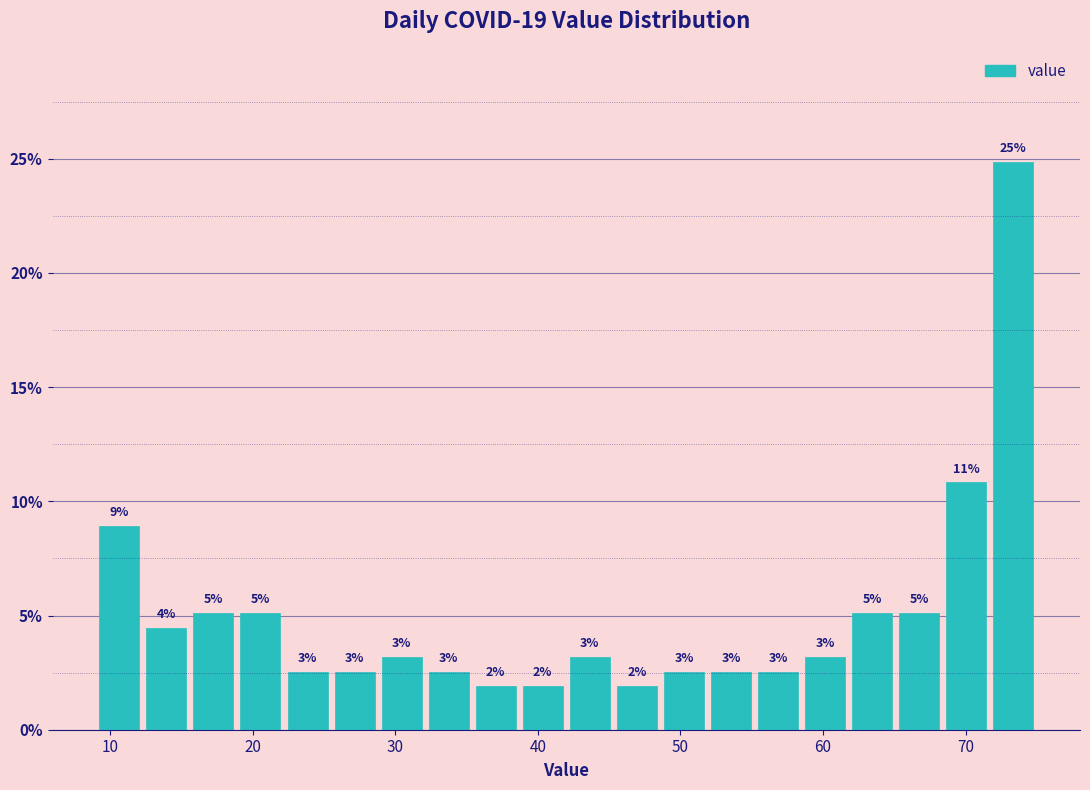

Read against the x-axis, roughly where is the centre of the tallest bar?

73